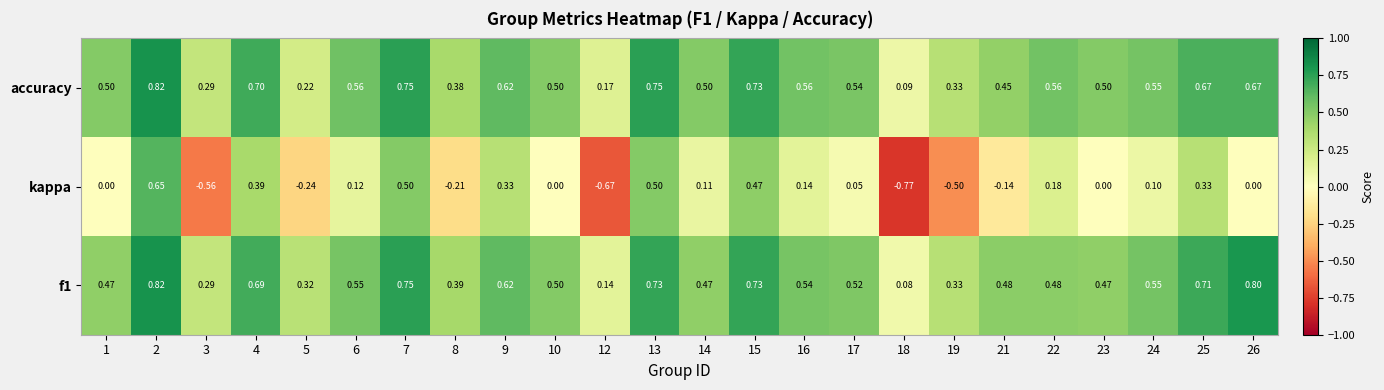

Which series changed the most between 12 and 16?

kappa